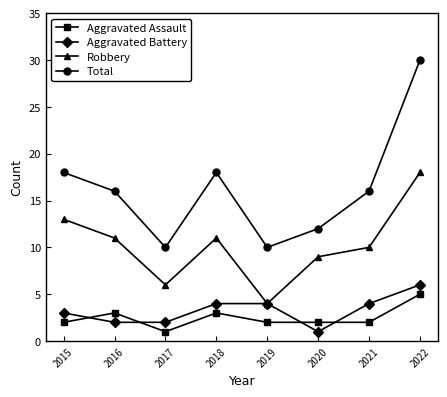

Reading left to right, what are all the values shown in this chart?

Aggravated Assault: 2	3	1	3	2	2	2	5
Aggravated Battery: 3	2	2	4	4	1	4	6
Robbery: 13	11	6	11	4	9	10	18
Total: 18	16	10	18	10	12	16	30